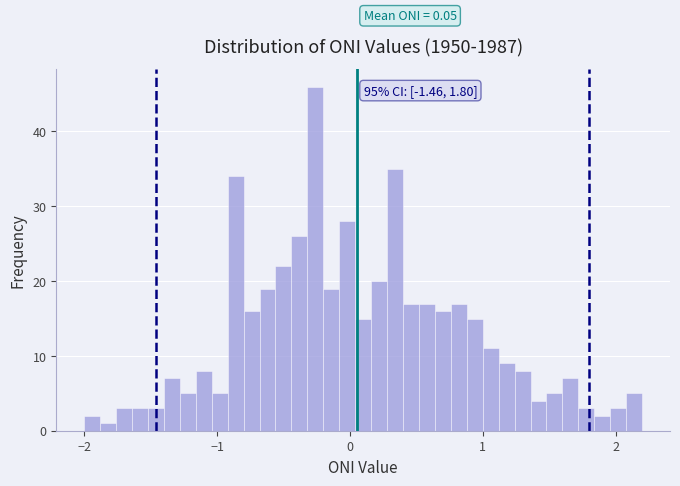

Read against the x-axis, roughly where is the centre of the tallest bar?

-0.3